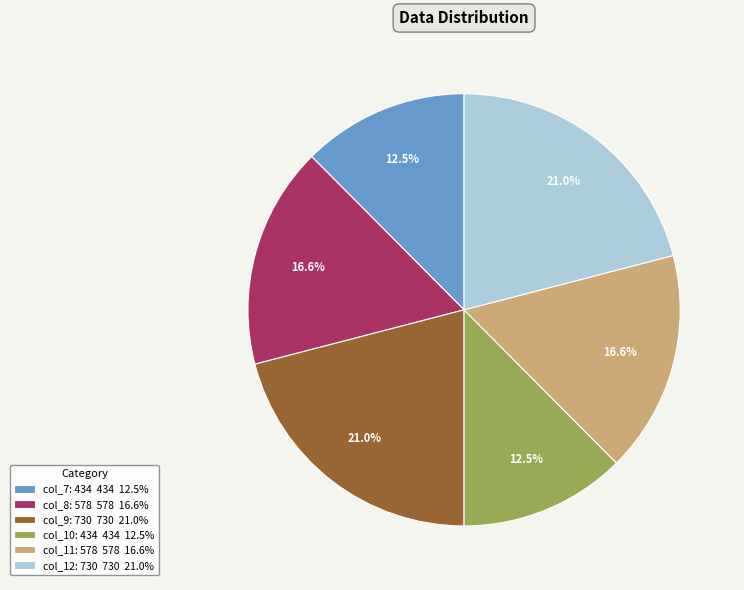

What is the total percentage of col_12: 730 730 21.0% and col_9: 730 730 21.0%?

41.9%